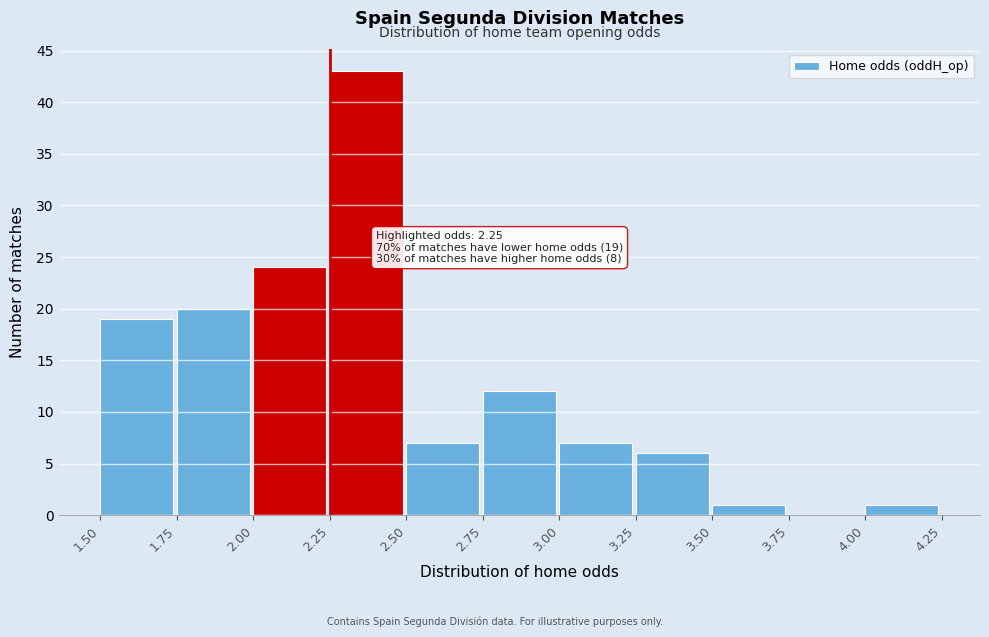

Which range on the x-axis has the tallest bar?

2.25 to 2.50